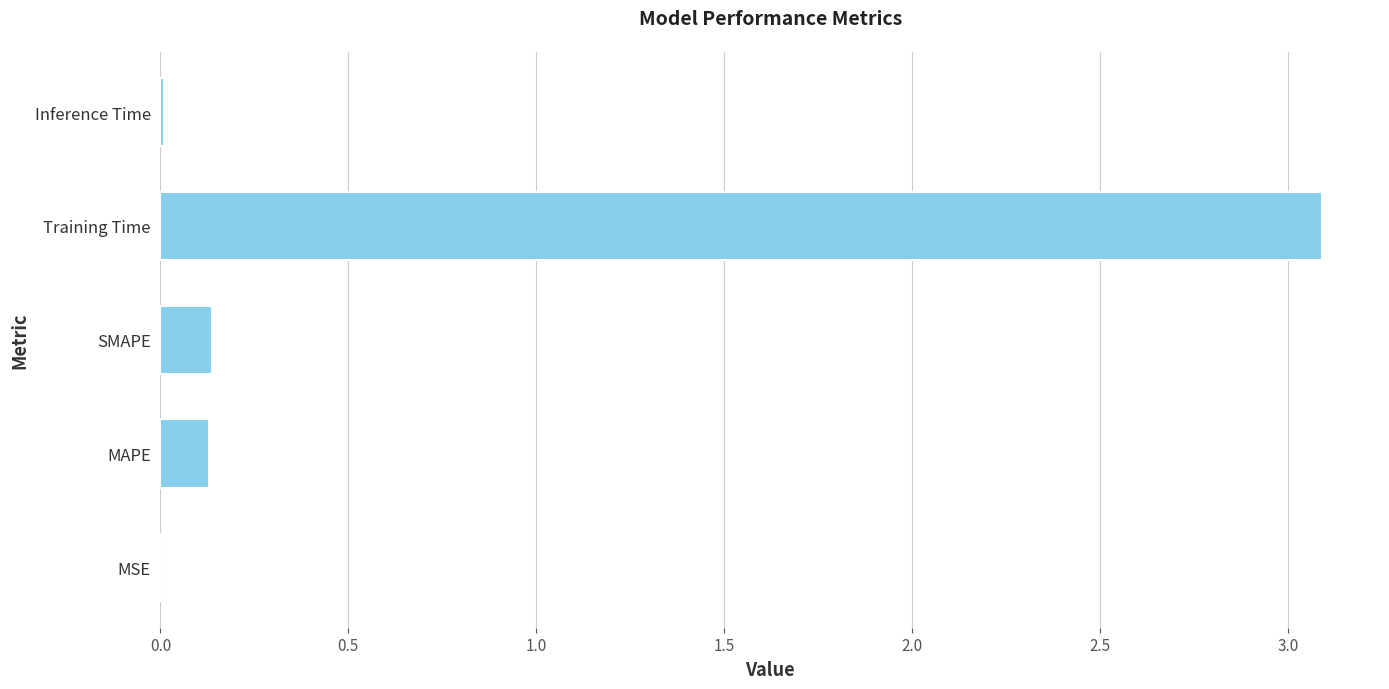

What is the sum of the values at MAPE and SMAPE?

0.3